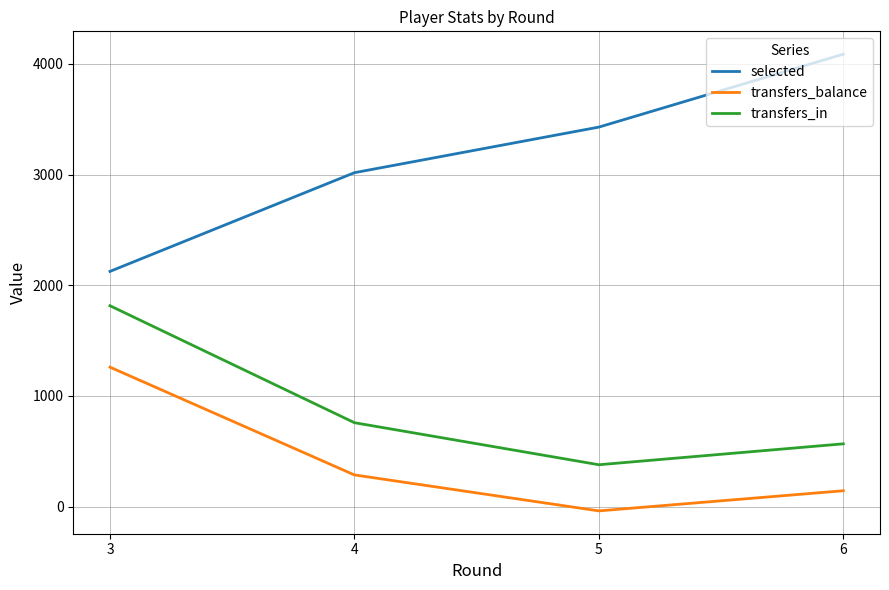

The selected series shows 3429 at 5. True or false?

True